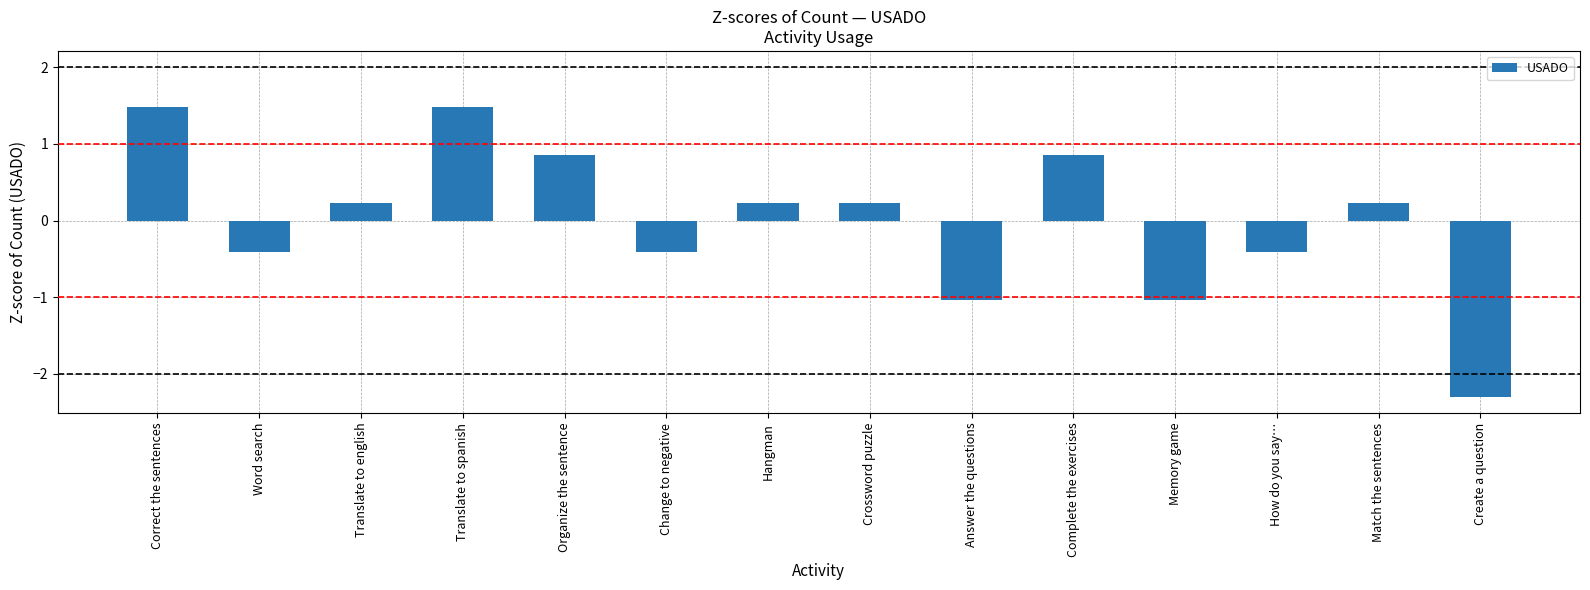

How many values are above zero?

8